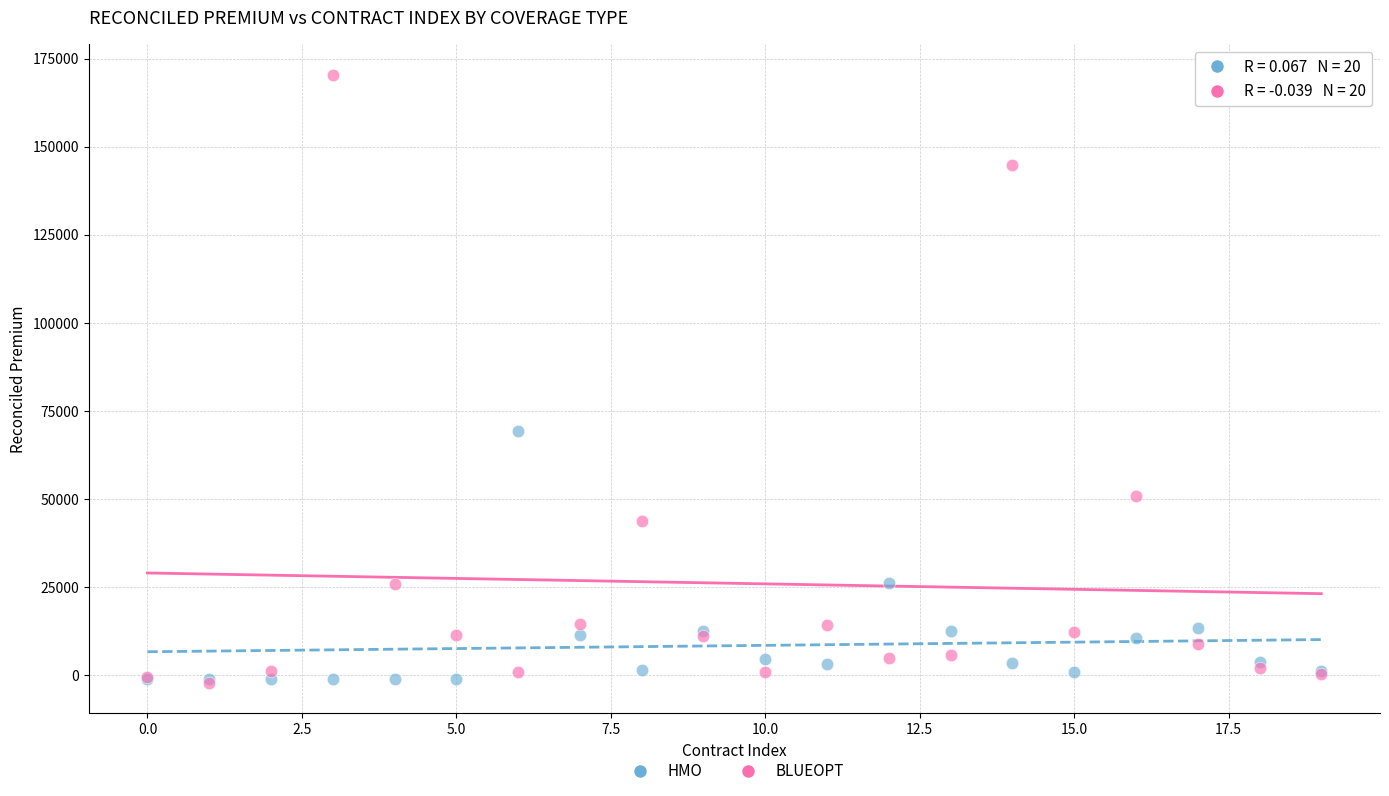

Across all series, what Y value is closest to 84027?

69180.5